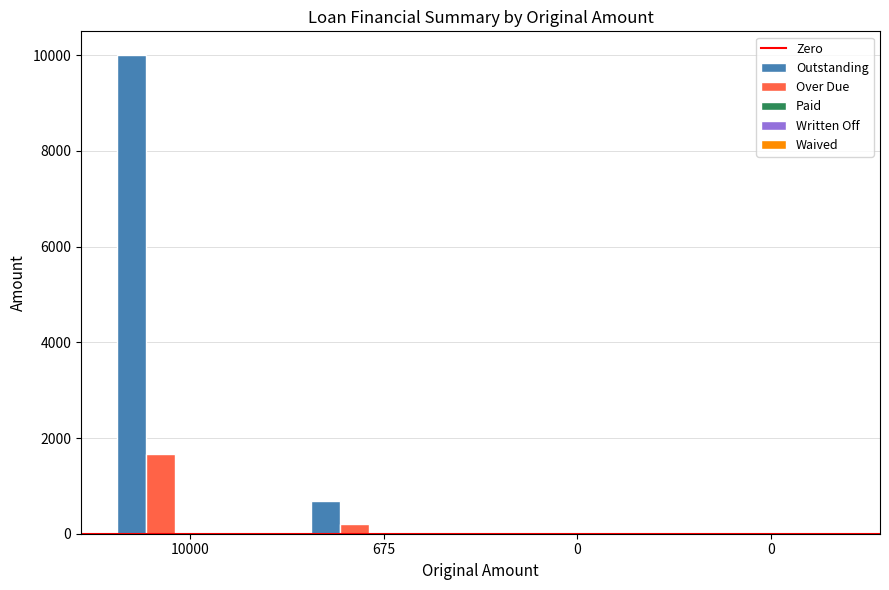

Does the chart contain stacked bars?

No